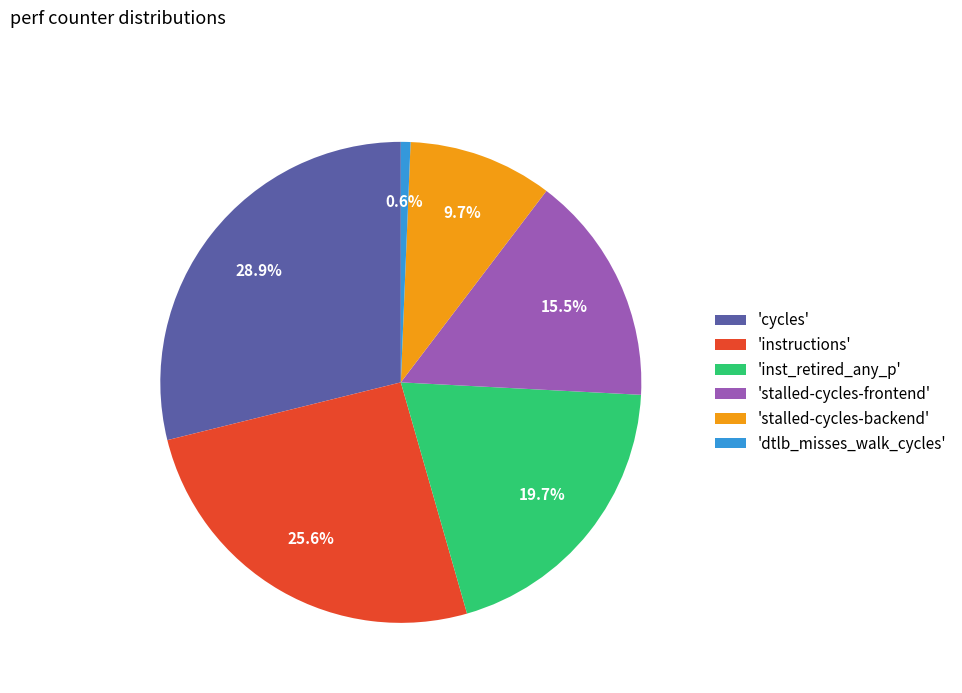

What is the ratio of the value at 'instructions' to the value at 'stalled-cycles-backend'?

2.6